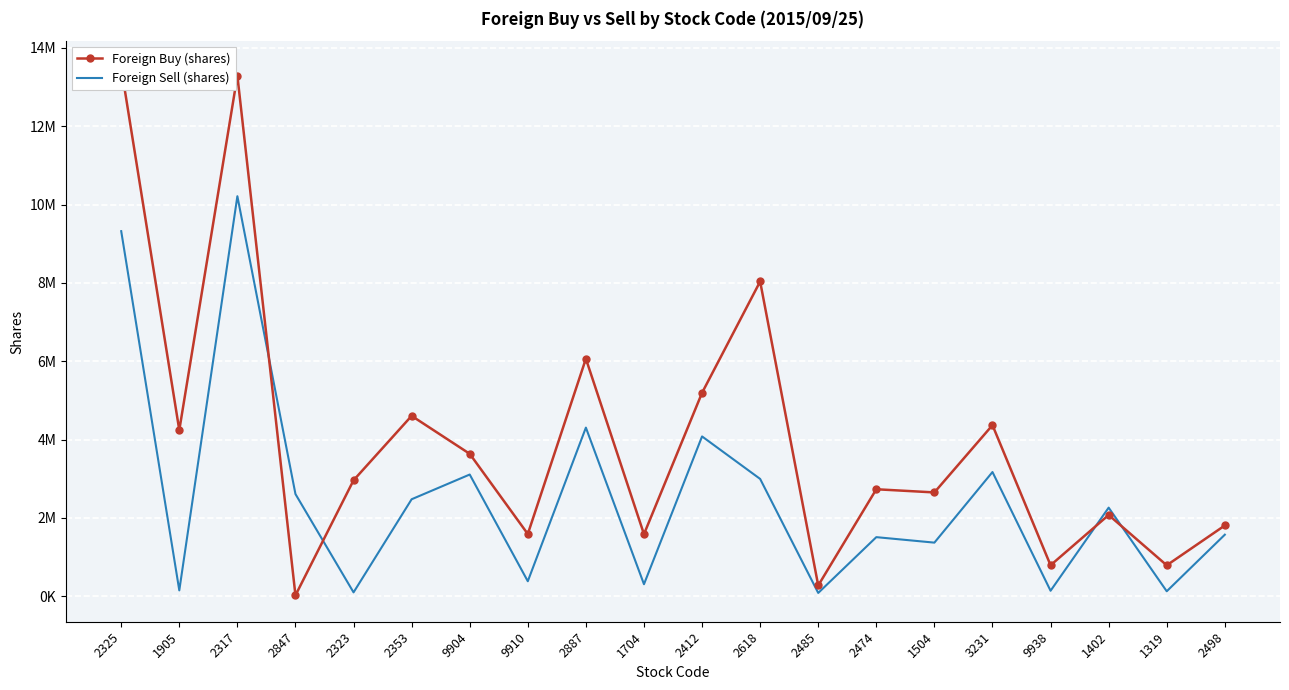

List the series in order of their peak value, lowest first.

Foreign Sell (shares), Foreign Buy (shares)